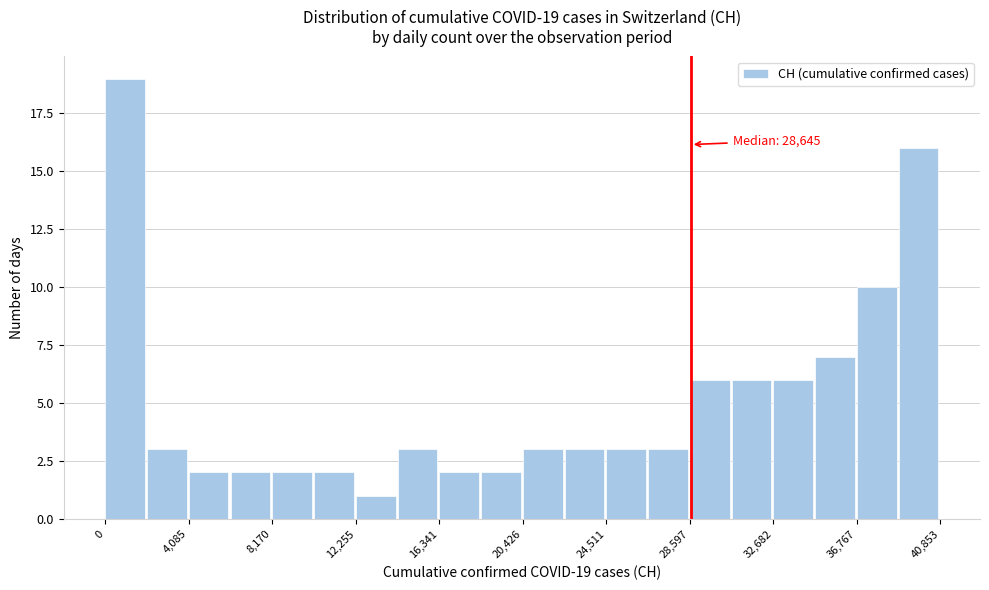

Over which range of the x-axis is the bar tallest?

0 to 2000